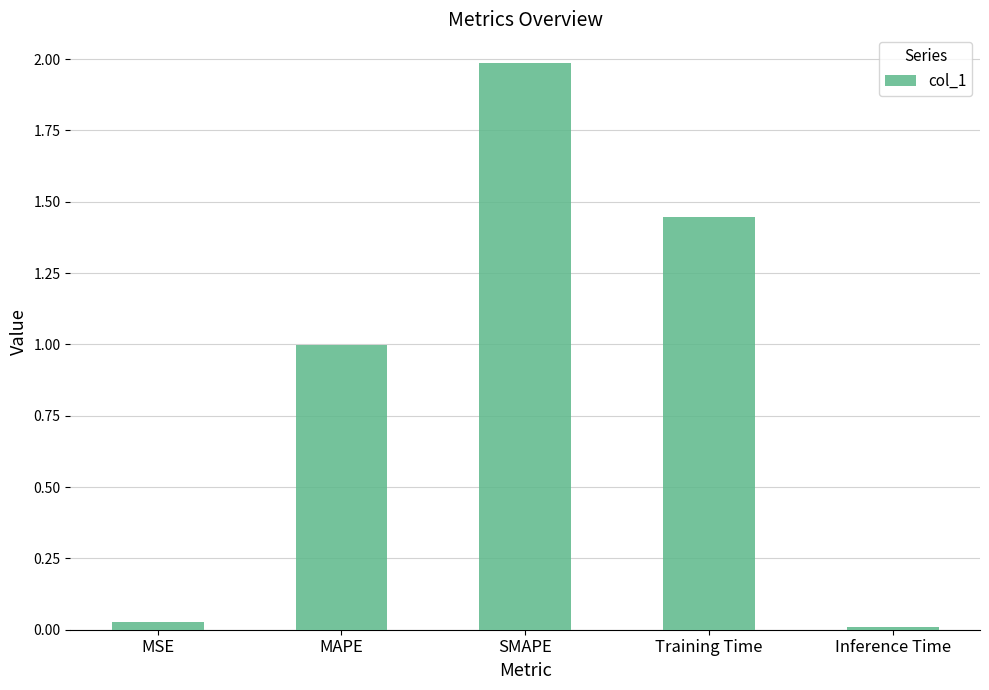

List the labels in order of value, smallest first.

Inference Time, MSE, MAPE, Training Time, SMAPE